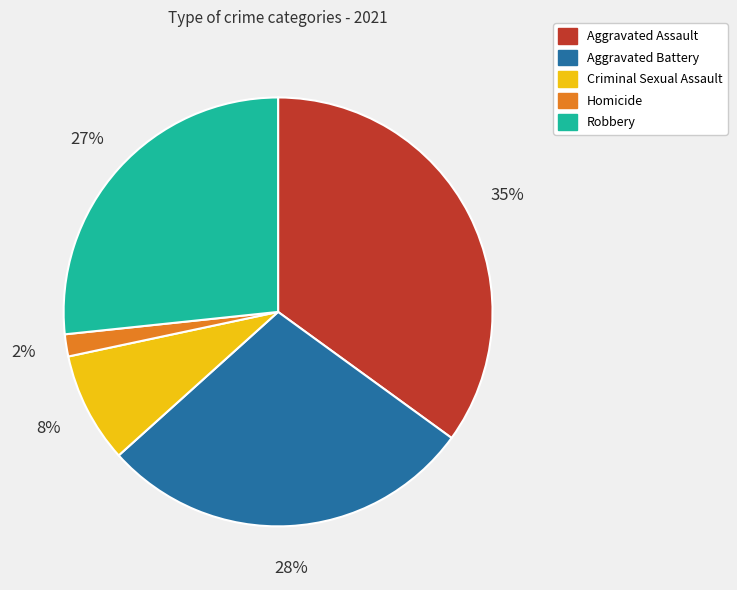

To the nearest percent, what is the difference between the Homicide and Aggravated Assault slice percentages?

33%